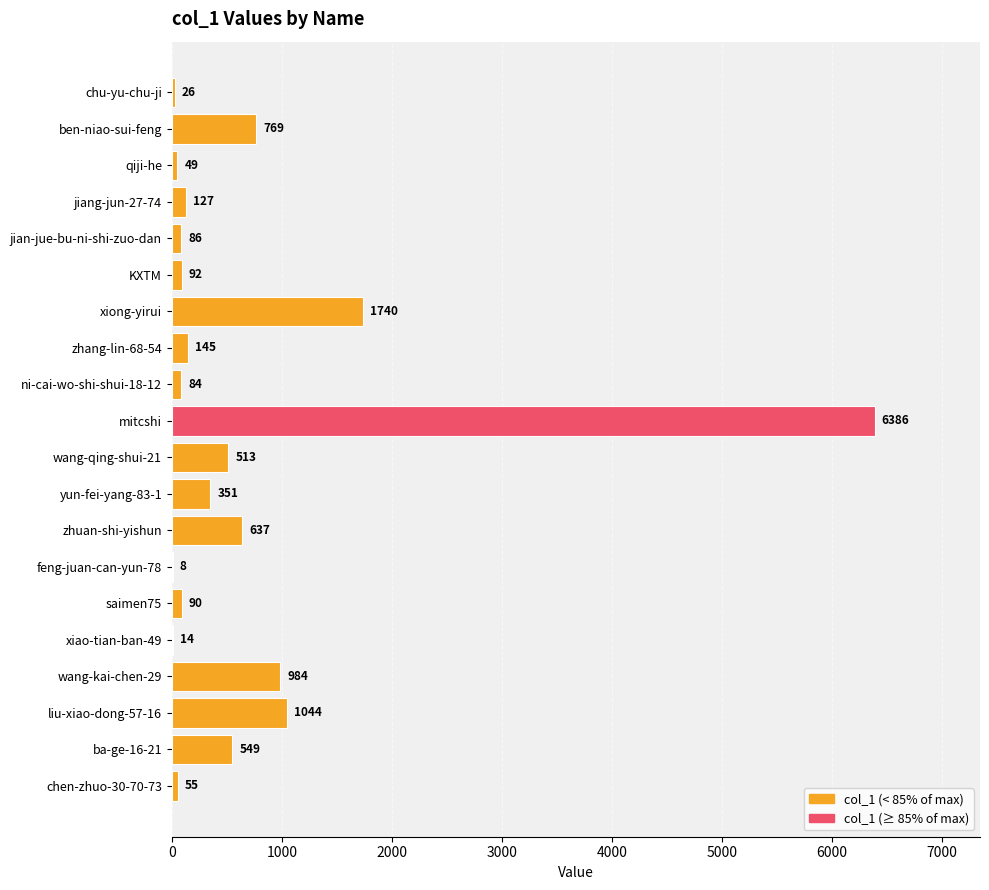

Are the bars horizontal?

Yes